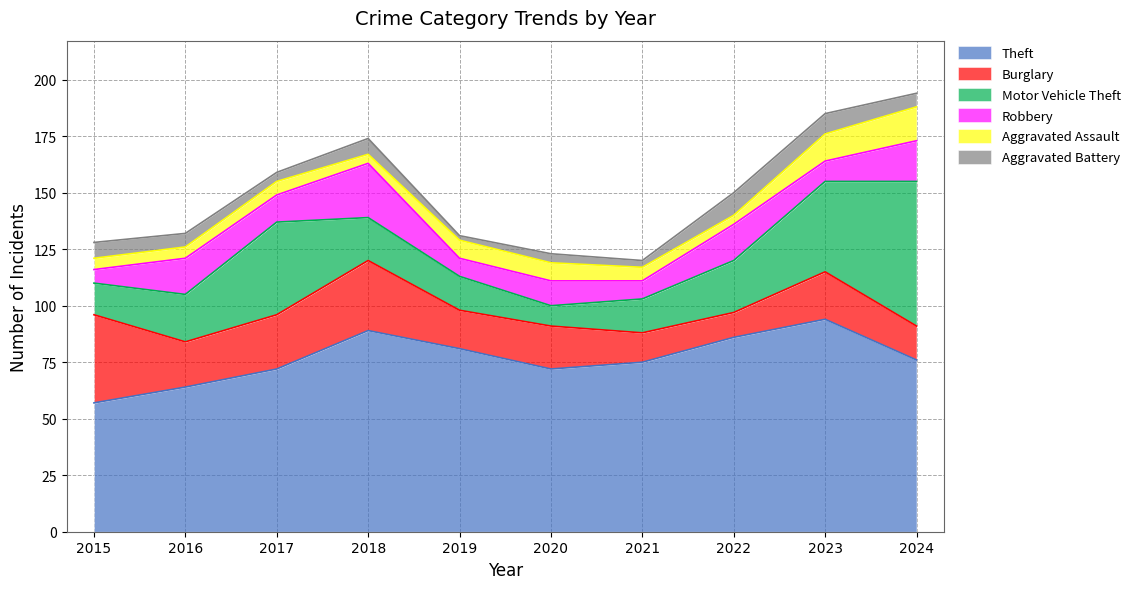

How many values in the Aggravated Battery series exceed 6?

4